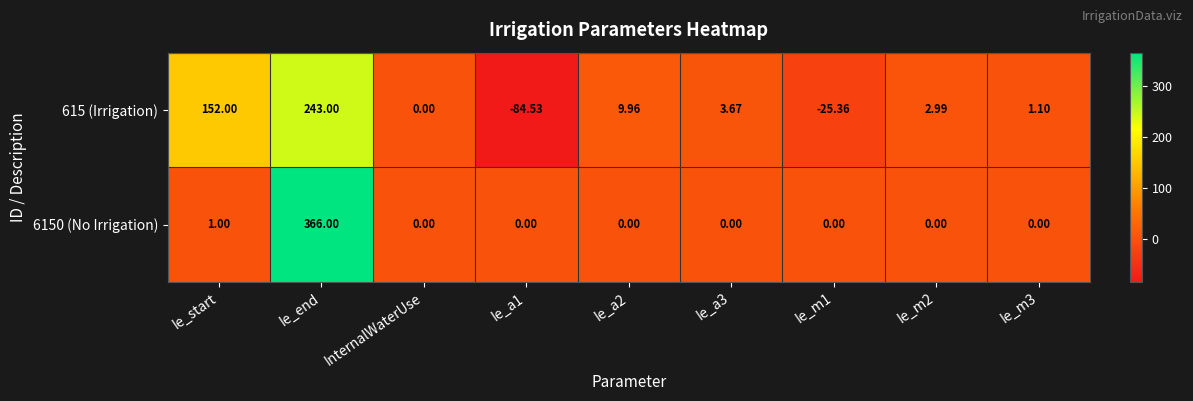

What is the spread (max minus min) of values at Ie_end?

123.0